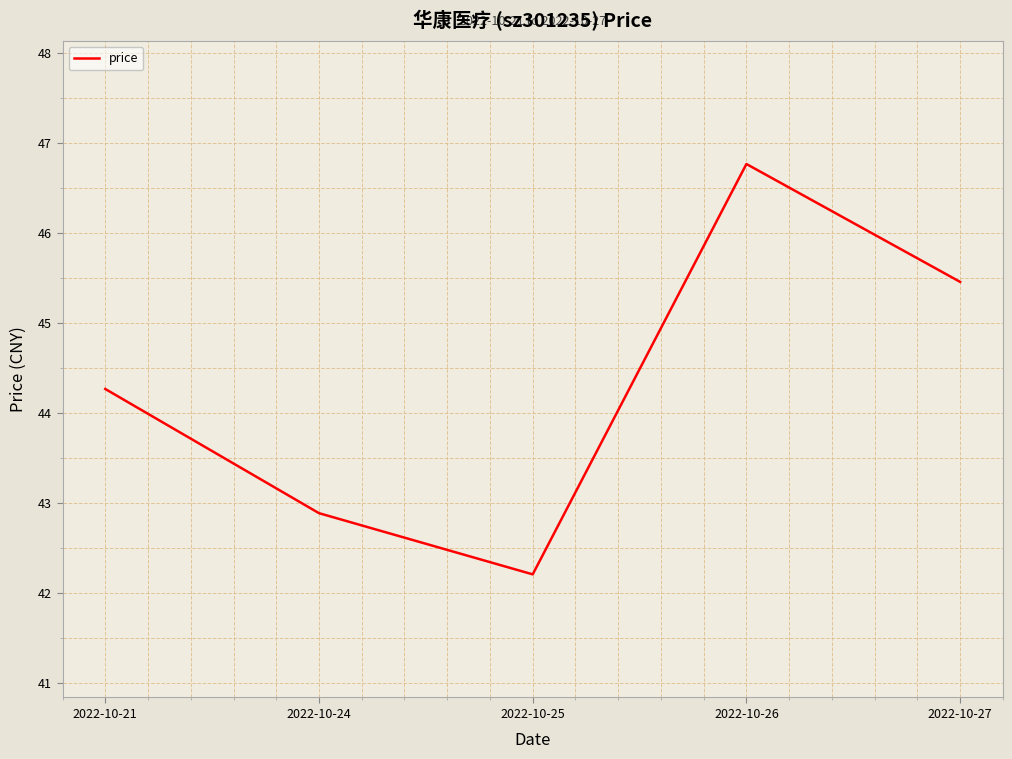

What is the average value?

44.3